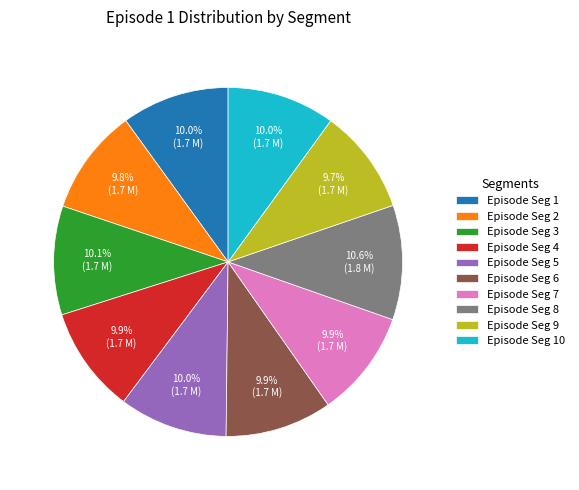

Does any single category account for the majority?

No